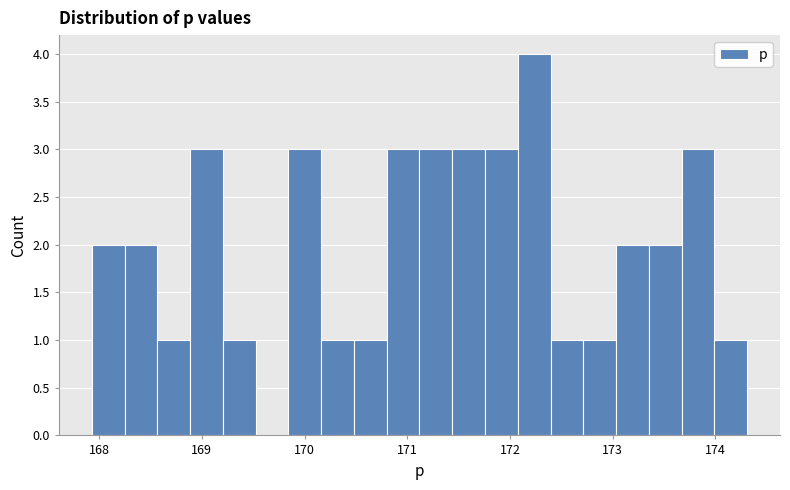

Around what value on the x-axis is the tallest bar? Give the approximate position of its centre, as read against the axis.

172.2